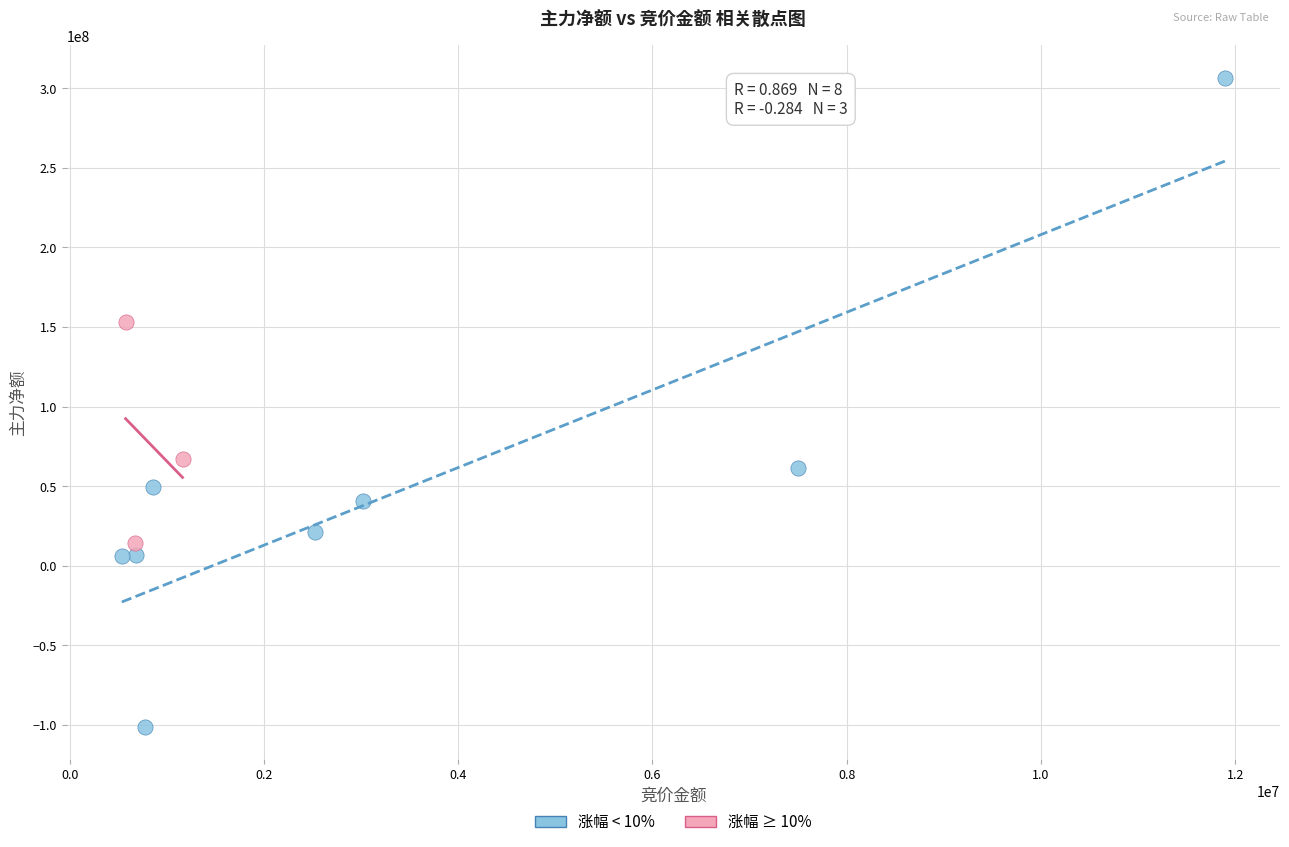

Which series contains the highest Y value?

涨幅 < 10%